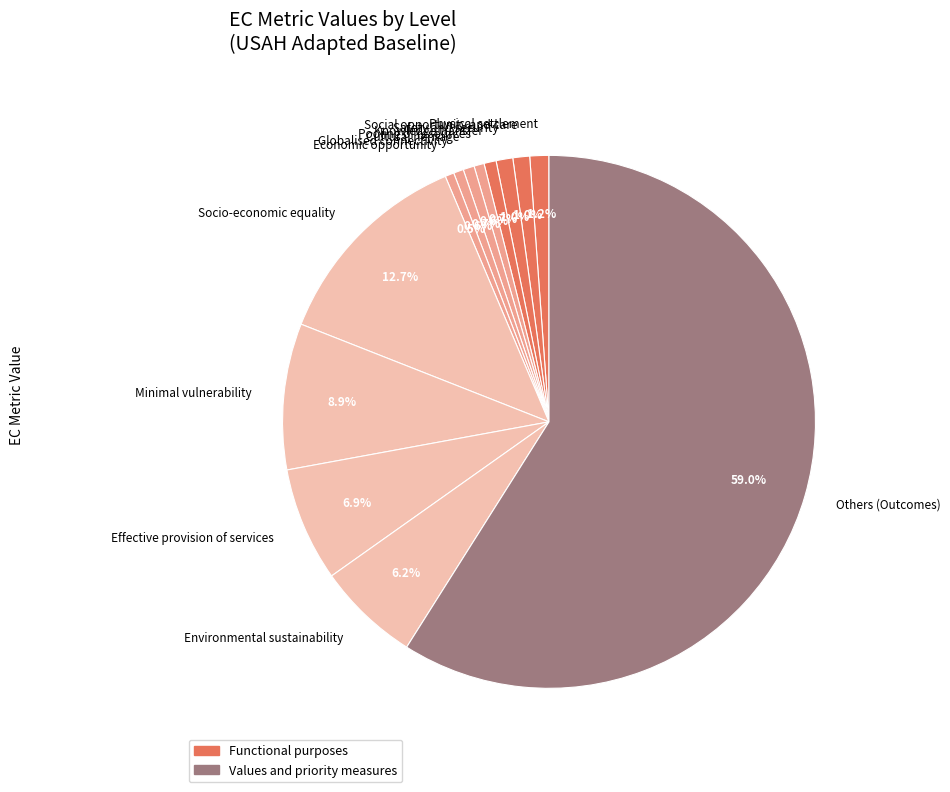

Is Others (Outcomes) the majority of the pie?

Yes